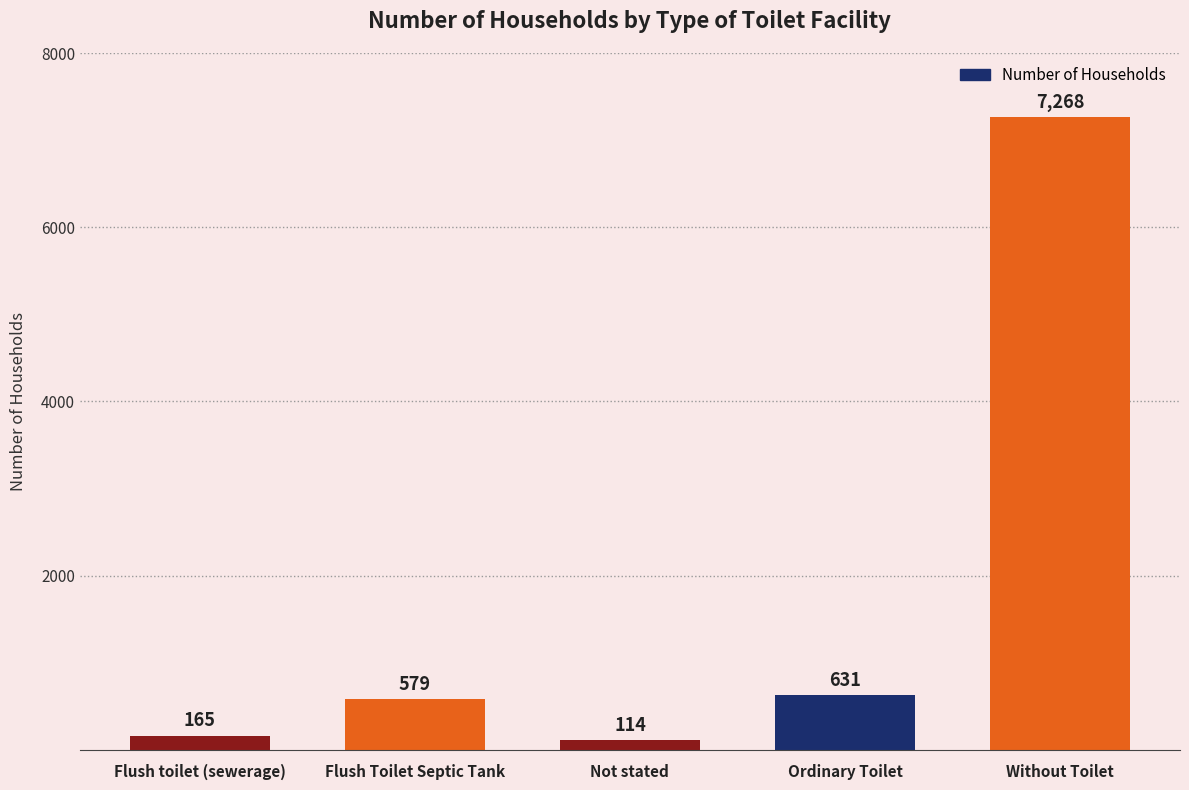

Which category has the highest value across all series?

Without Toilet